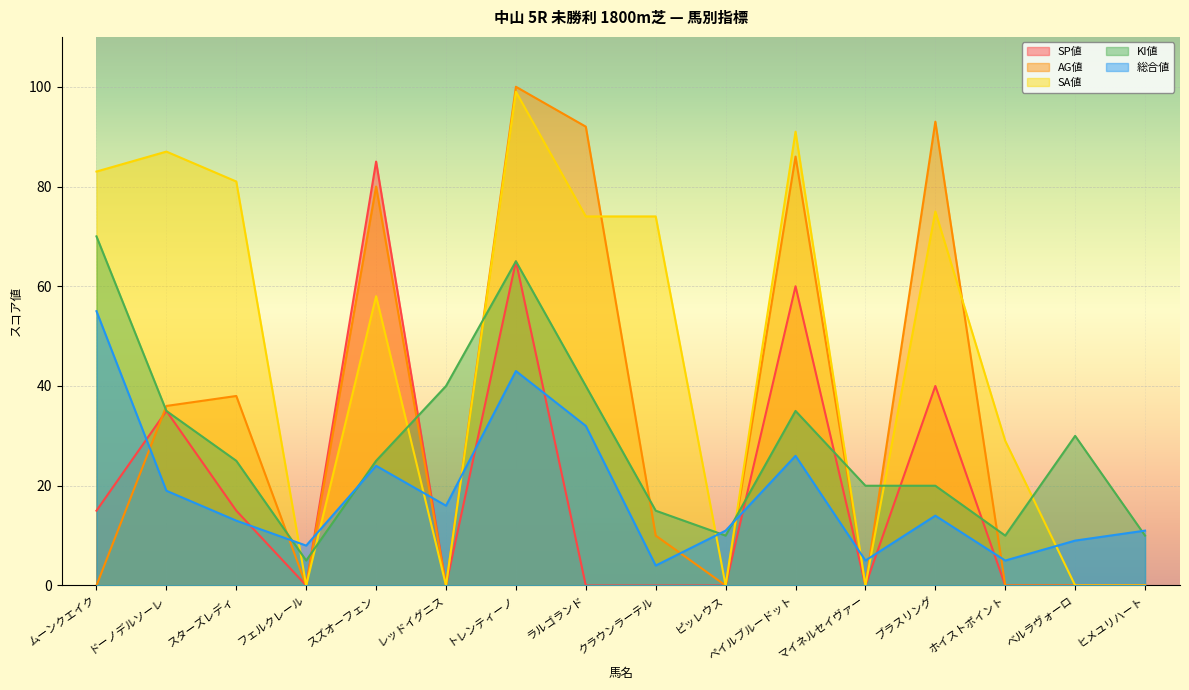

Is the value of SA値 at スズオーフェン greater than the value of 総合値 at レッドイグニス?

Yes